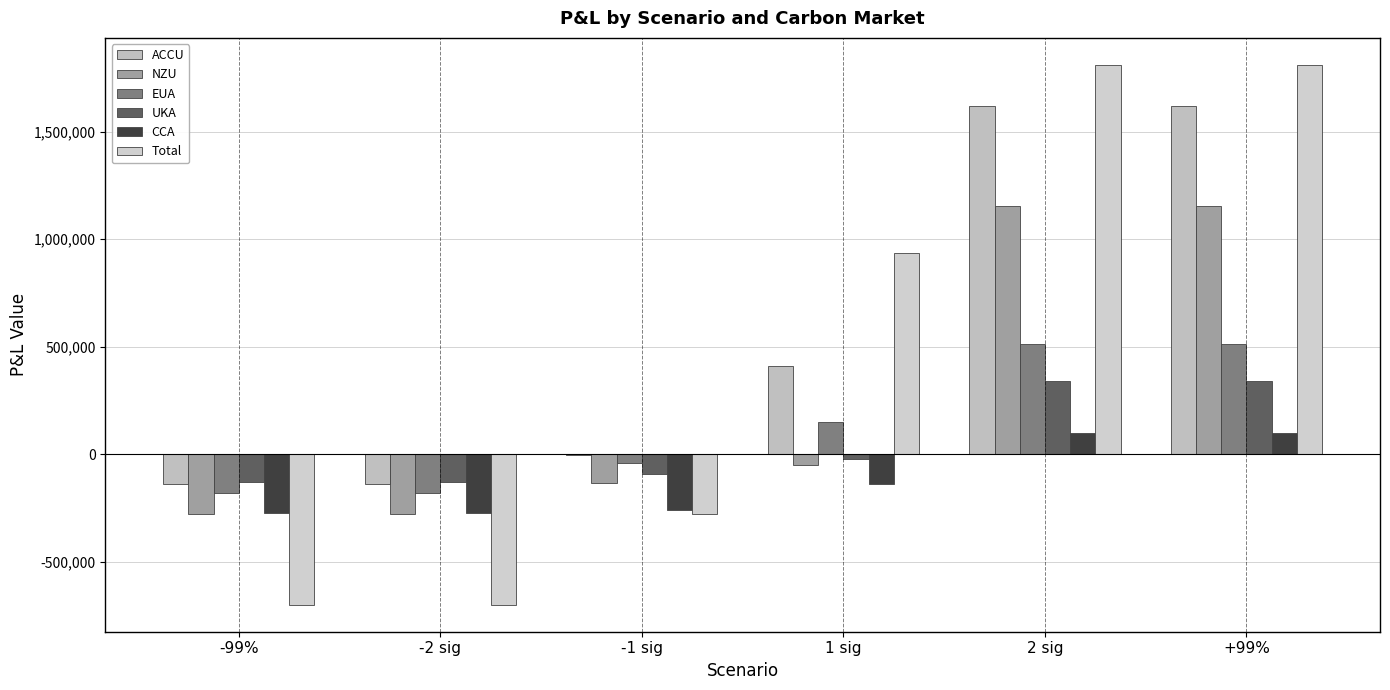

Reading left to right, transcribe all the data shown in this chart.

ACCU: -99%=-137778.1	-2 sig=-137778.1	-1 sig=-1542.0	1 sig=411508.5	2 sig=1617793.8	+99%=1617793.8
NZU: -99%=-277377.8	-2 sig=-277377.8	-1 sig=-132013.7	1 sig=-48125.5	2 sig=1153109.8	+99%=1153109.8
EUA: -99%=-177939.5	-2 sig=-177939.5	-1 sig=-39510.0	1 sig=151731.7	2 sig=512238.2	+99%=512238.2
UKA: -99%=-128597.1	-2 sig=-128597.1	-1 sig=-90504.3	1 sig=-23227.7	2 sig=342845.2	+99%=342845.2
CCA: -99%=-271611.8	-2 sig=-271611.8	-1 sig=-257275.7	1 sig=-136336.9	2 sig=99649.5	+99%=99649.5
Total: -99%=-698103.7	-2 sig=-698103.7	-1 sig=-277692.5	1 sig=937573.6	2 sig=1810432.4	+99%=1810432.4